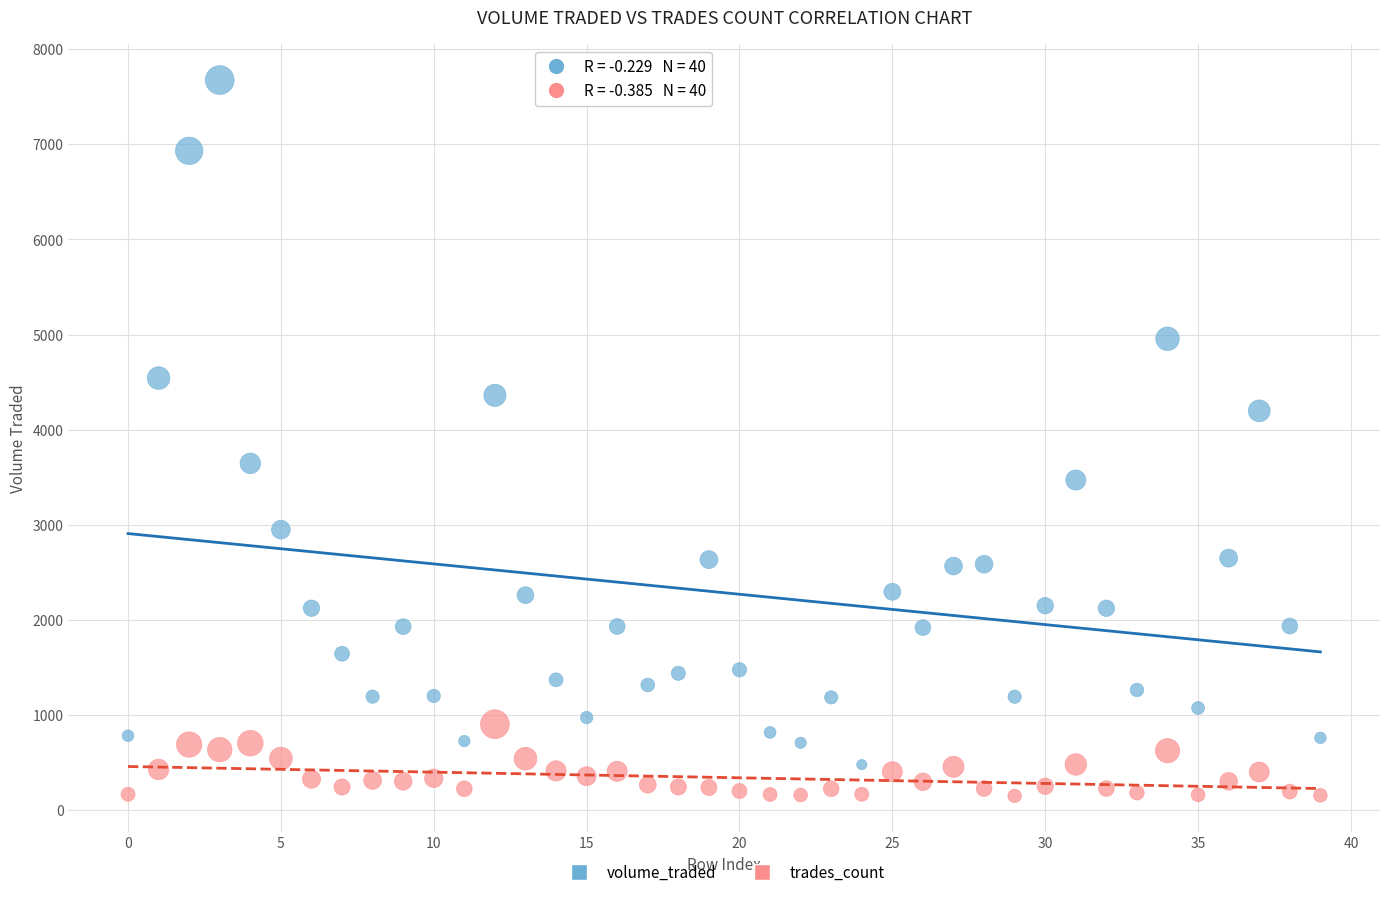

What are all the series names shown in the legend?

volume_traded, trades_count